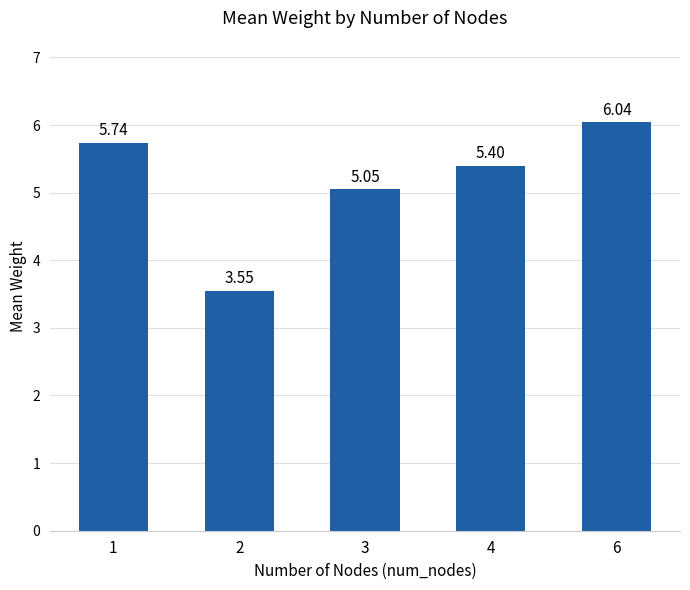

List the labels in order of value, largest first.

6, 1, 4, 3, 2